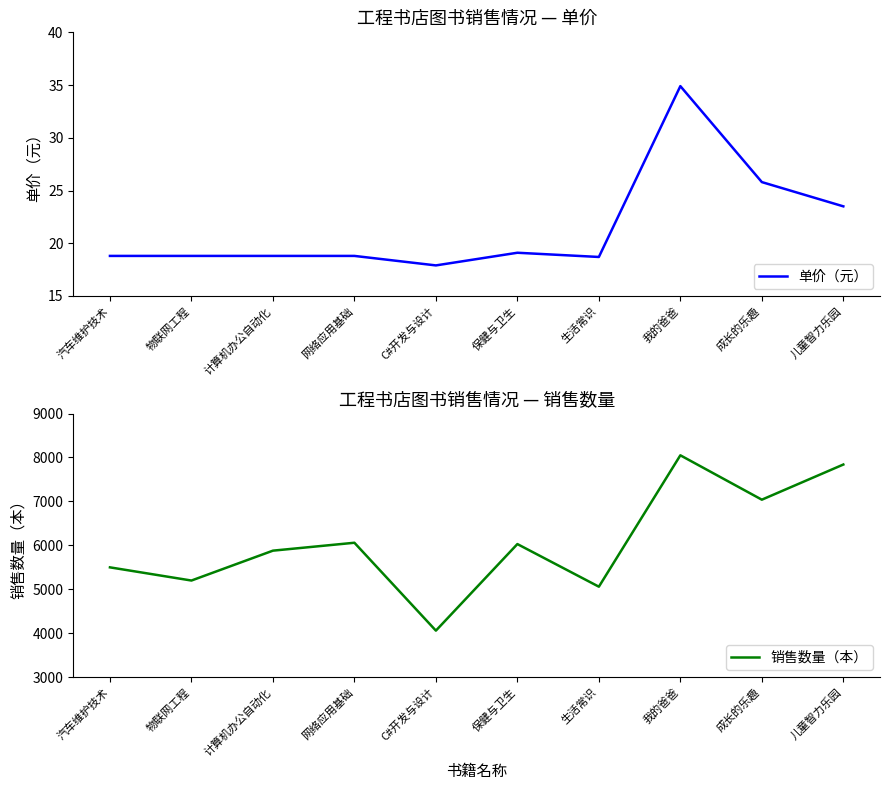

At 儿童智力乐园, list the series in order from smallest to largest.

单价（元）, 销售数量（本）